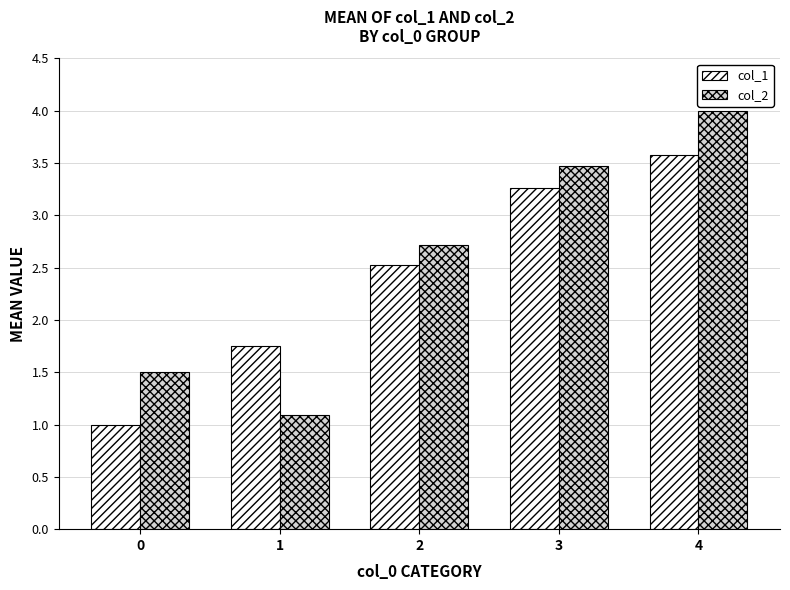

Which series has the largest total across all categories?

col_2